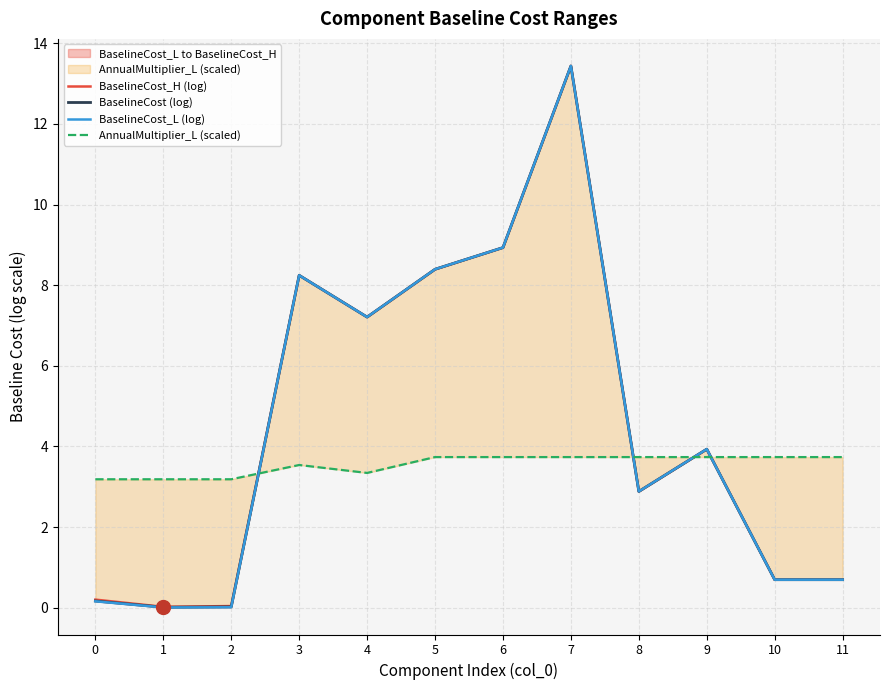

Is the value of AnnualMultiplier_L (scaled) at 7 greater than the value of BaselineCost (log) at 6?

No